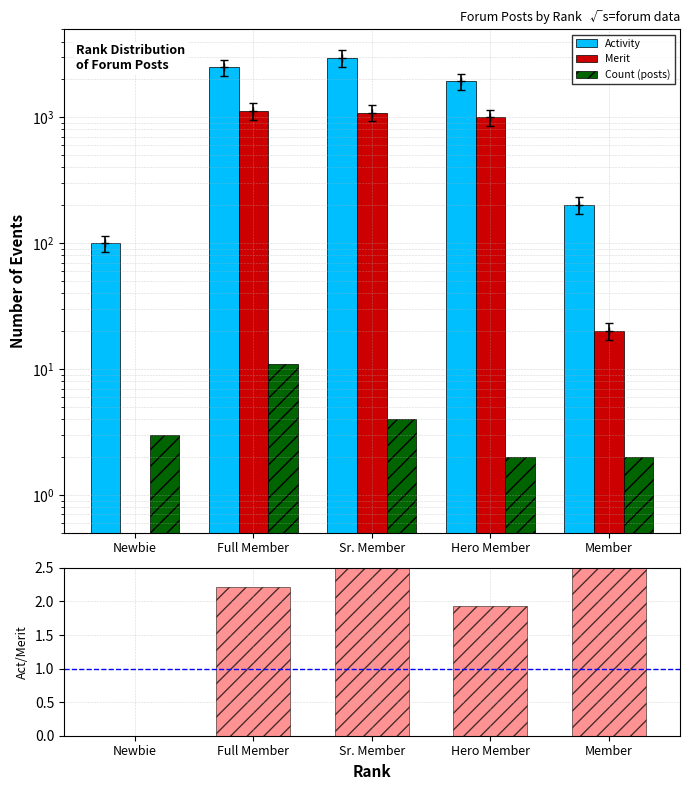

Is the value of Activity at Newbie greater than the value of Activity/Merit at Sr. Member?

Yes